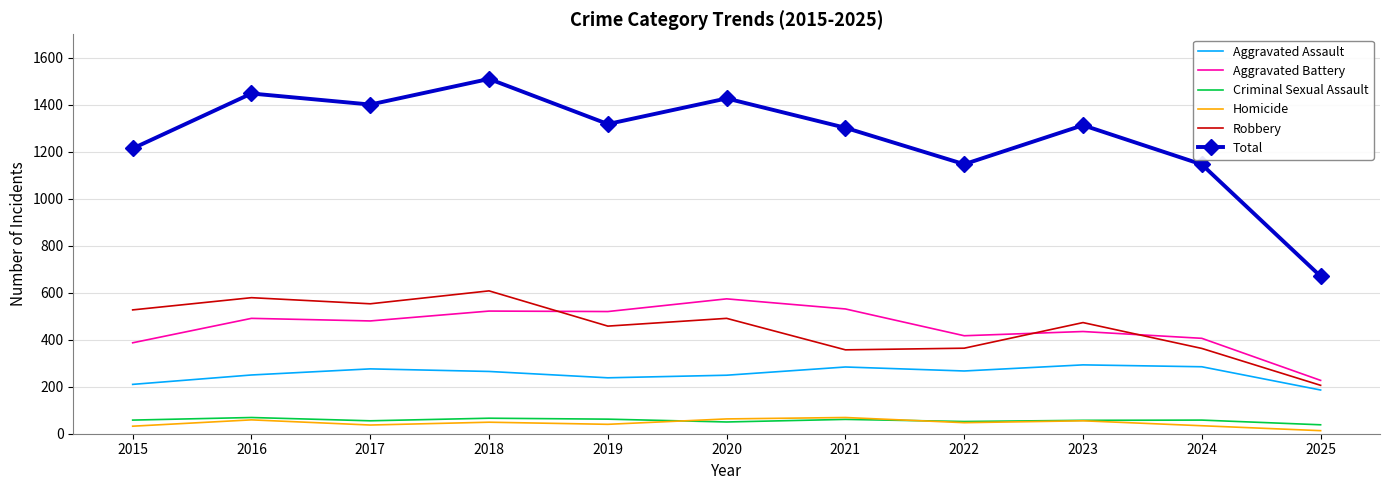

In Criminal Sexual Assault, how many points are lower than both neighbors (excluding endpoints)?

3